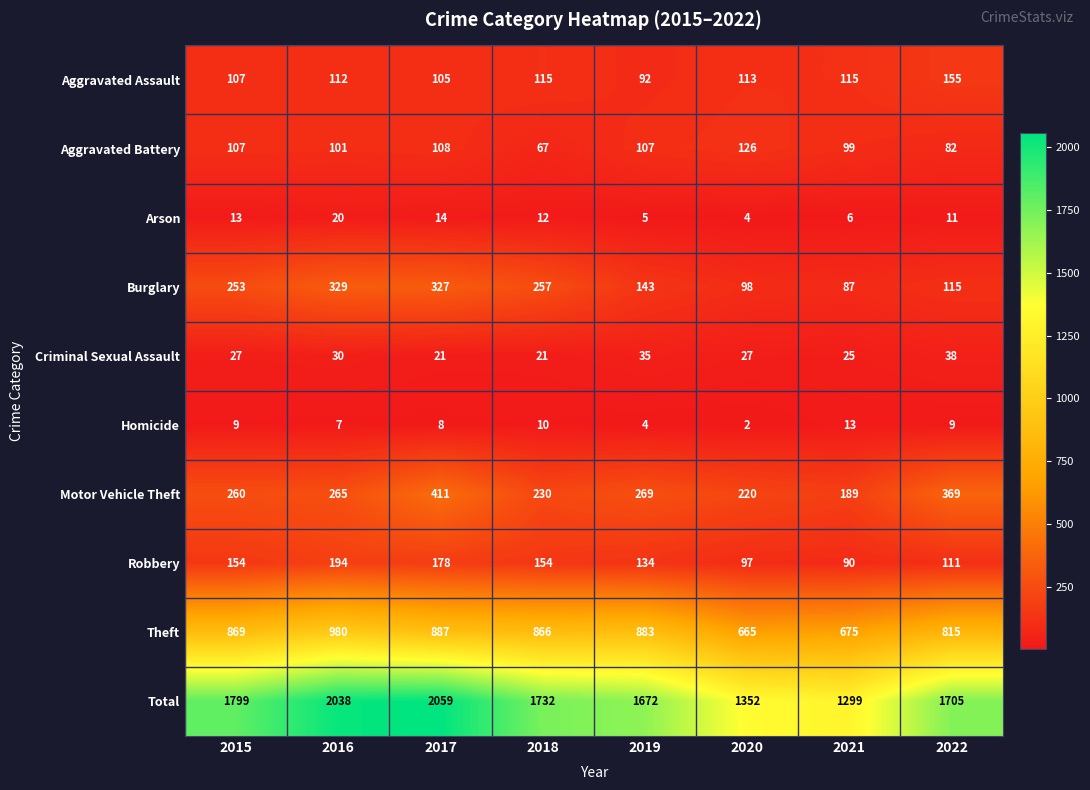

Where is Total nearest to the value 1679?

2019